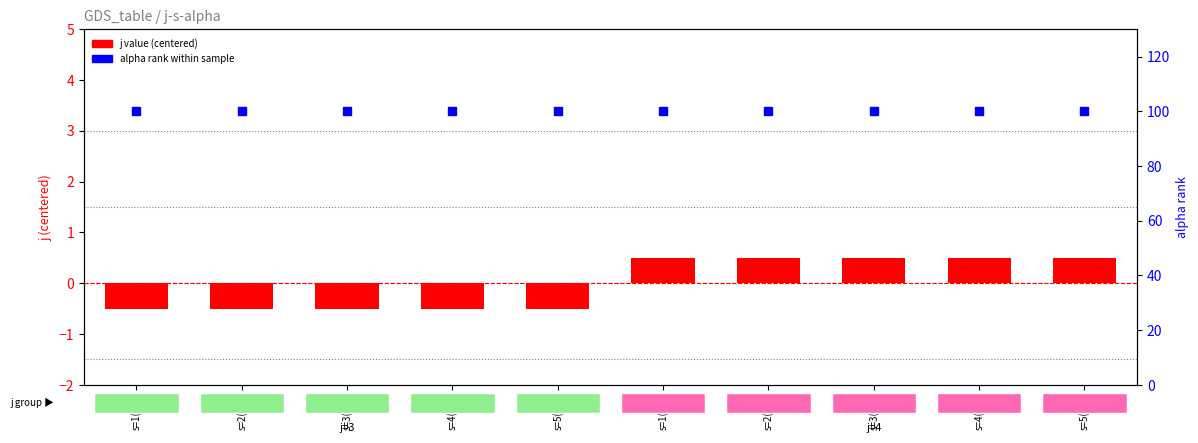

Which series reaches the minimum Y coordinate?

j value (centered)